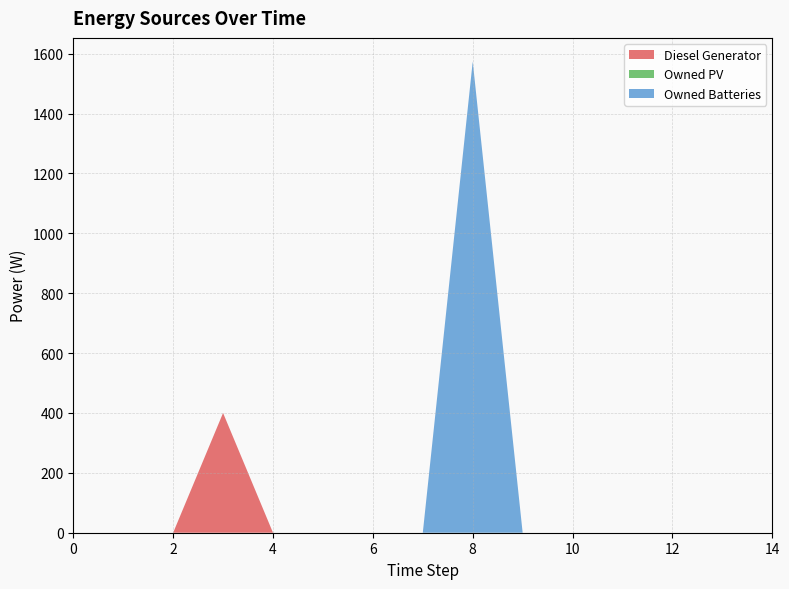

Reading left to right, transcribe all the data shown in this chart.

Diesel Generator: 0=0	1=0	2=0	3=400	4=0	5=0	6=0	7=0	8=0	9=0	10=0	11=0	12=0	13=0	14=0
Owned PV: 0=0	1=0	2=0	3=0	4=0	5=0	6=0	7=0	8=0	9=0	10=0	11=0	12=0	13=0	14=0
Owned Batteries: 0=0	1=0	2=0	3=0	4=0	5=0	6=0	7=0	8=1574	9=0	10=0	11=0	12=0	13=0	14=0